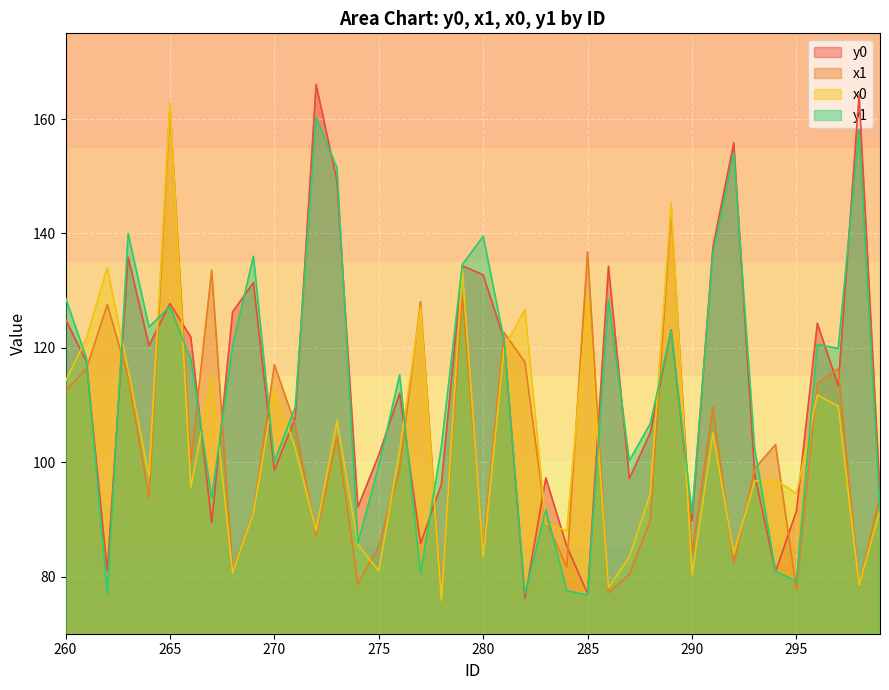

At which category is the sum across all series the highest?

265